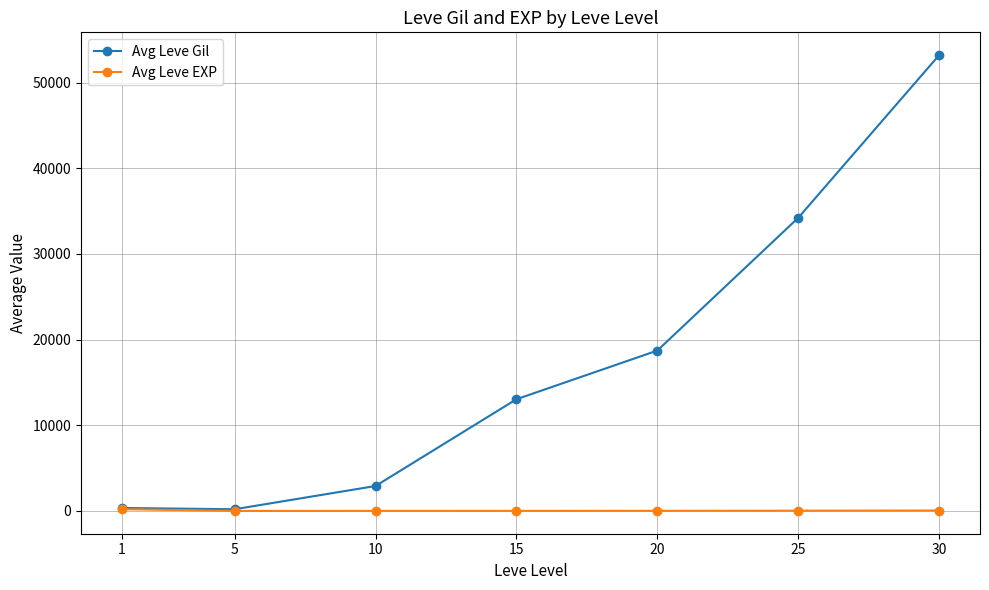

What is the difference between the highest and lowest values at 15?

13027.3